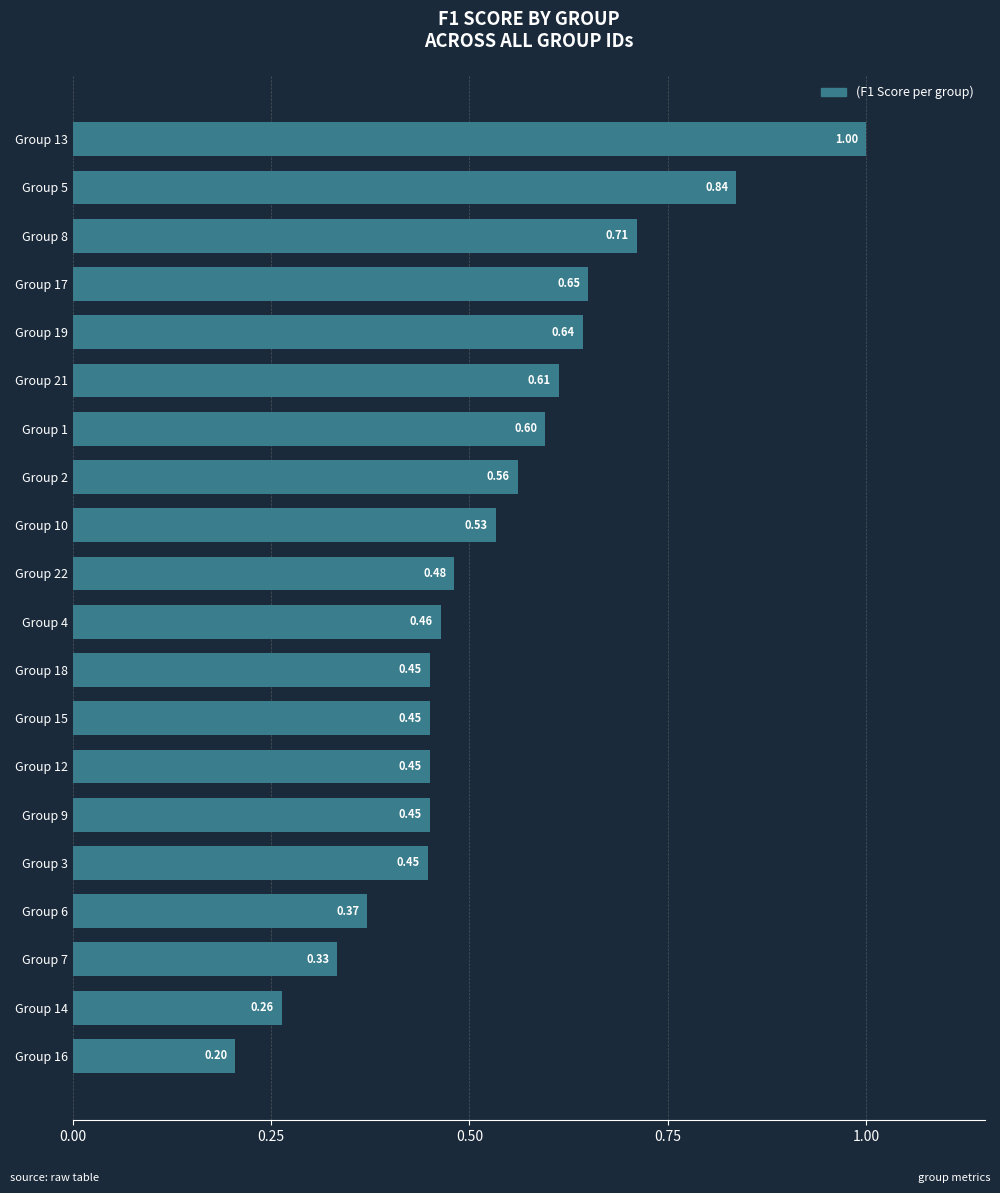

What is the sum of all values?

10.5